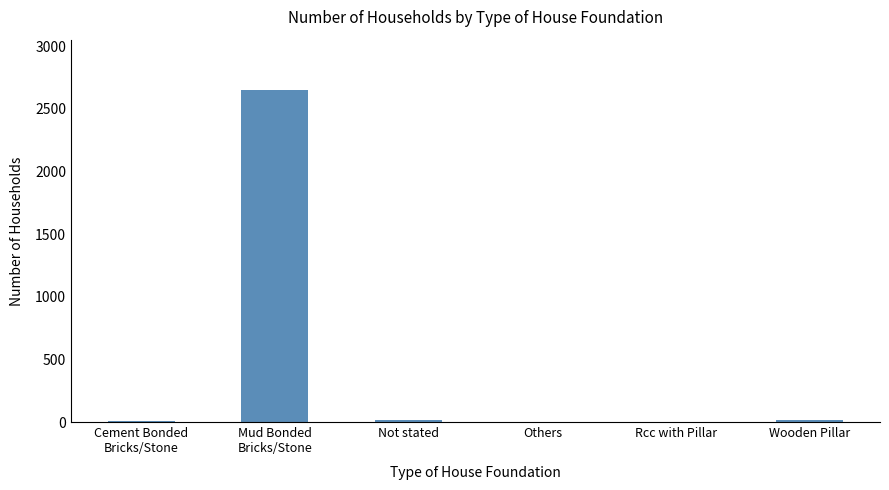

How many data points does each series have?

6